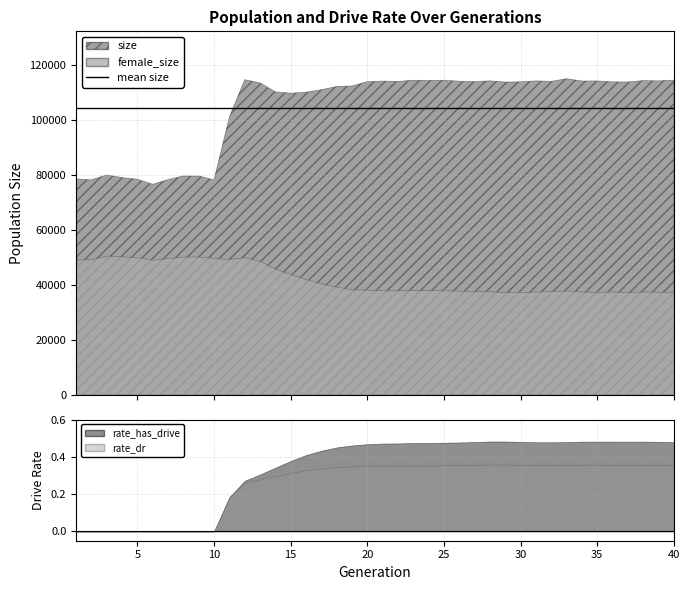

How many interior local valleys does the size series have?

12